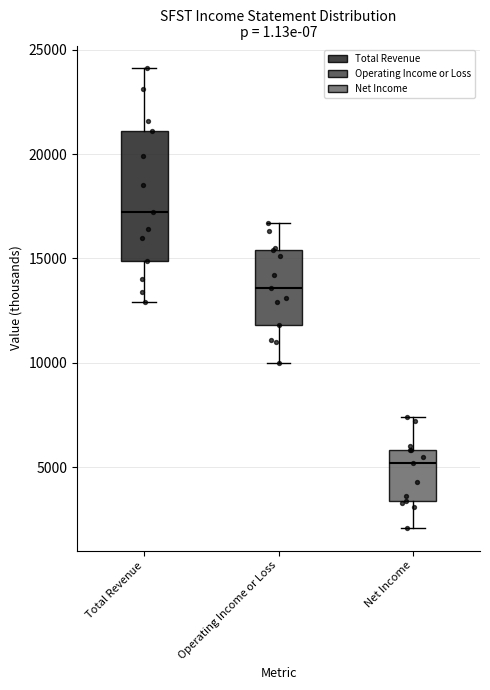

Reading left to right, transcribe this box plot: for each box, give where its median line is, the range the box spans, and where its two whiskers end, as read against the y-axis. The values are not printed on the chart, so give them approximately, as read against the axis.

Total Revenue: median 17000, box 15000 to 21000, whiskers 13000 to 24000
Operating Income or Loss: median 13500, box 12000 to 15500, whiskers 10000 to 16500
Net Income: median 5000, box 3500 to 6000, whiskers 2000 to 7500